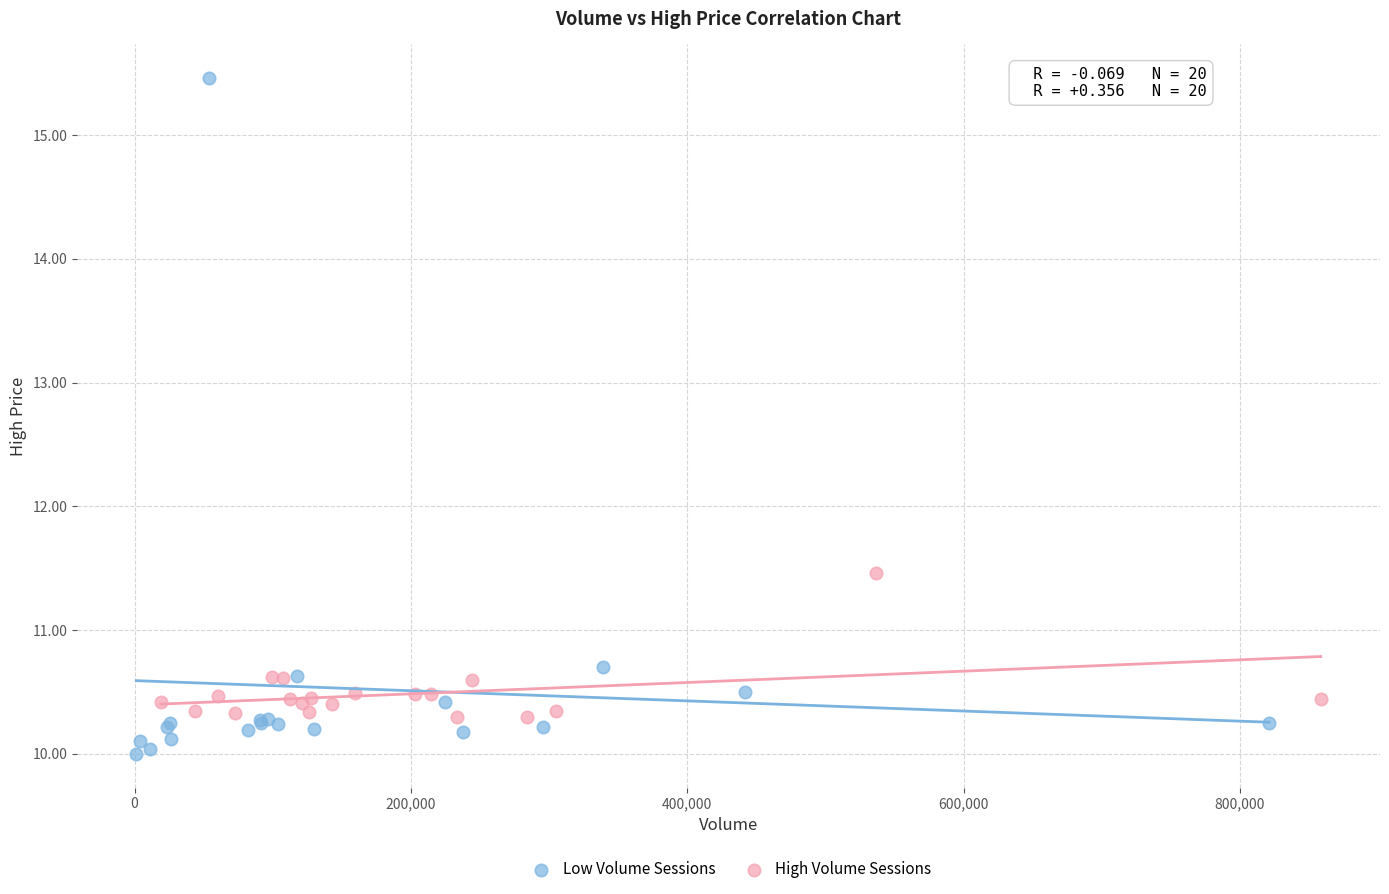

Which series contains the highest Y value?

Low Volume Sessions